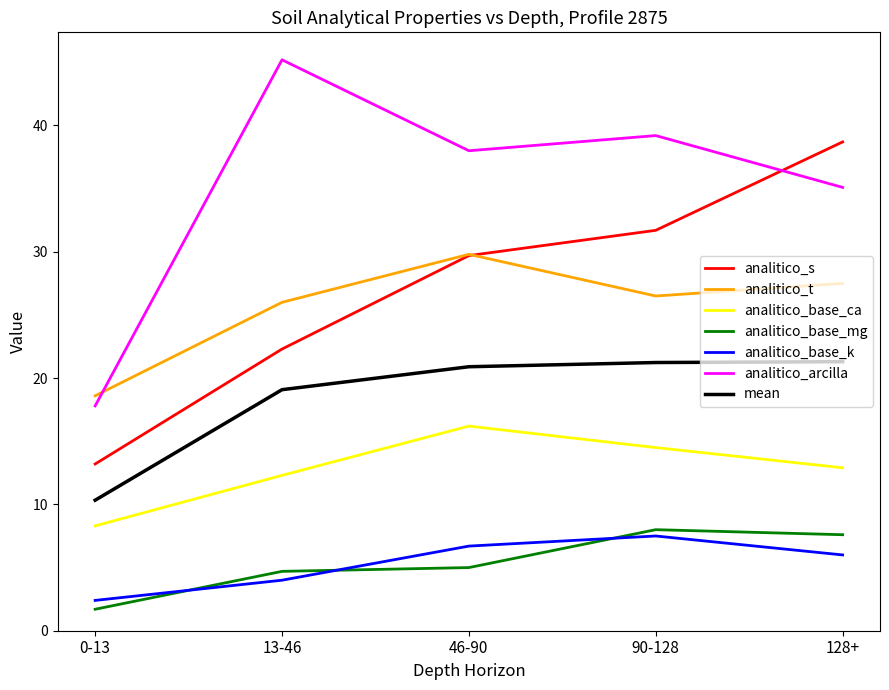

At 13-46, list the series in order from smallest to largest.

analitico_base_k, analitico_base_mg, analitico_base_ca, mean, analitico_s, analitico_t, analitico_arcilla